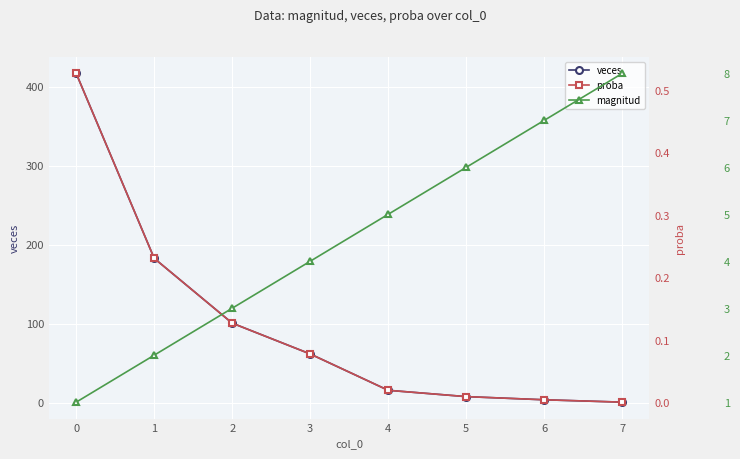

The magnitud series shows 7.1 at 3. True or false?

False